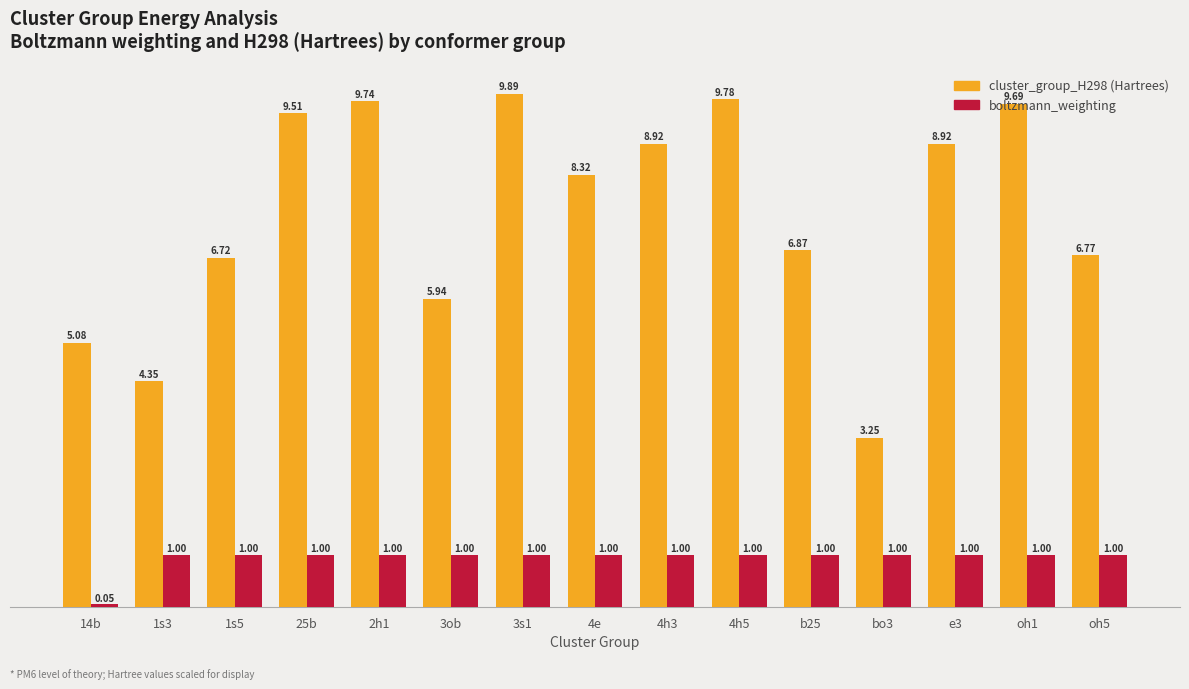

What is the difference between the second highest and minimum values in the boltzmann_weighting series?

0.9